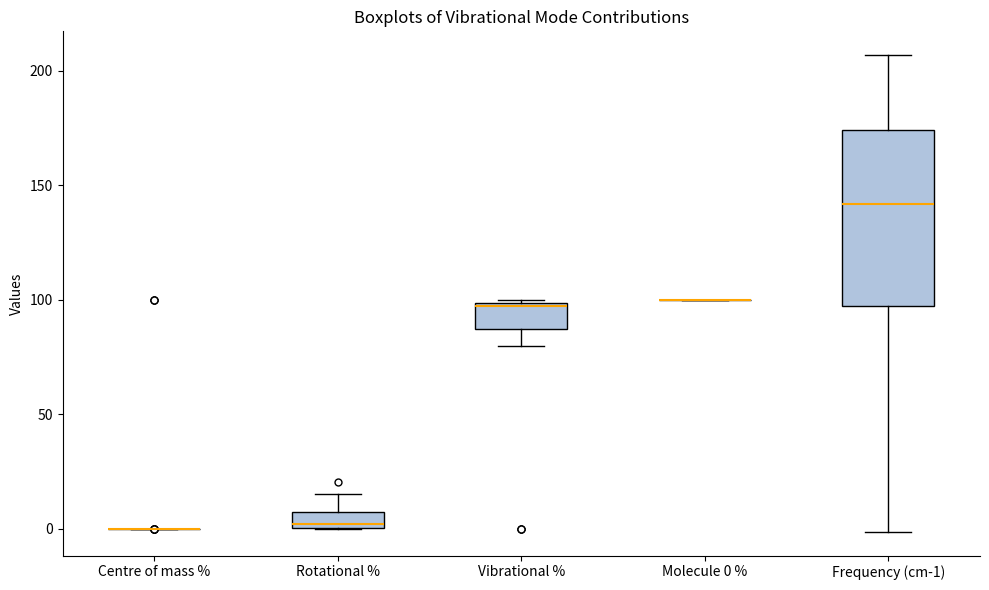

Where is the lower edge of the box for Rotational % on the y-axis? The values are not printed on the chart, so give them approximately, as read against the axis.

0